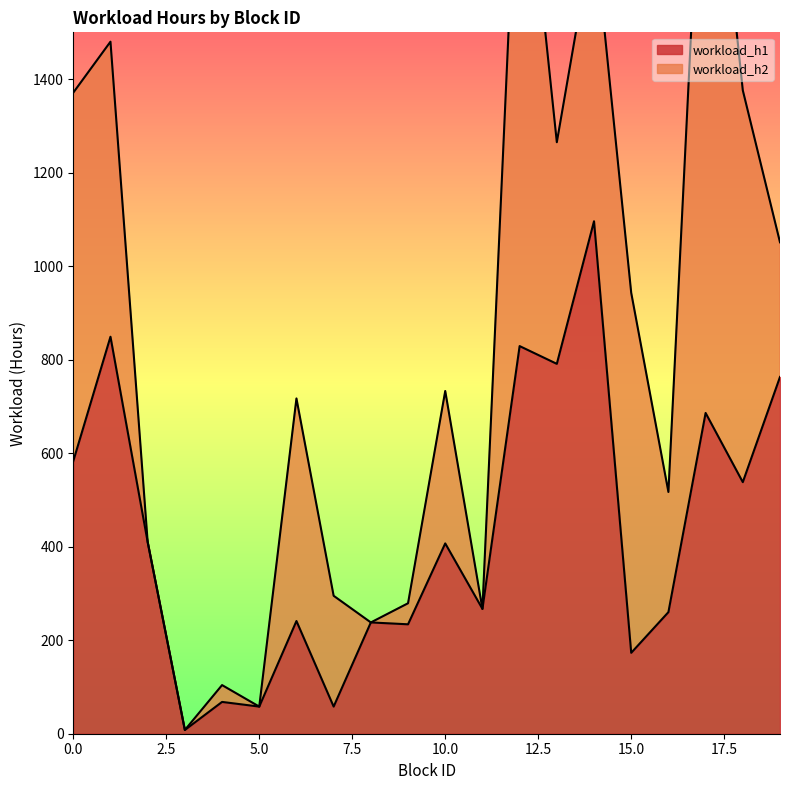

What is the difference between the values at 14 and 8?

858